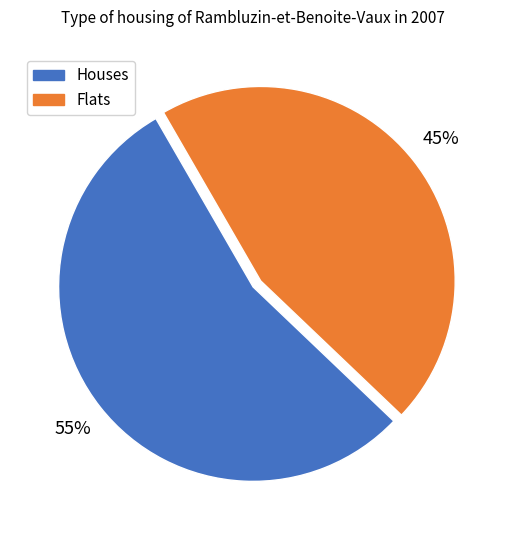

Is there any slice that represents more than half of the pie?

Yes